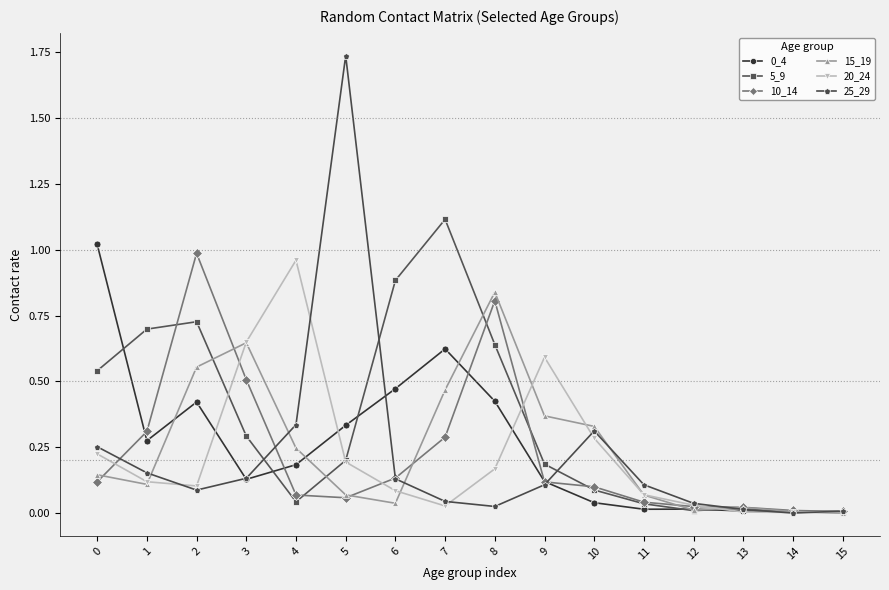

Which series has the widest spread of values?

25_29